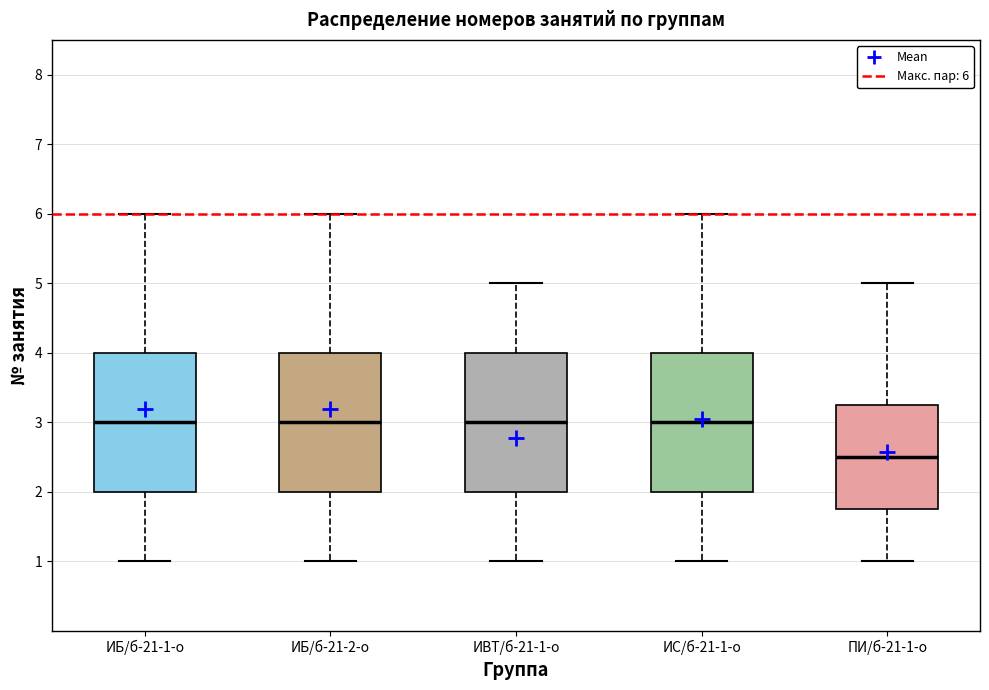

Reading left to right, read every box against the y-axis: the position of its median line, the range the box covers, and the ends of its whiskers. The values are not printed on the chart, so give them approximately, as read against the axis.

ИБ/б-21-1-о: median 3.0, box 2.0 to 4.0, whiskers 1.0 to 6.0
ИБ/б-21-2-о: median 3.0, box 2.0 to 4.0, whiskers 1.0 to 6.0
ИВТ/б-21-1-о: median 3.0, box 2.0 to 4.0, whiskers 1.0 to 5.0
ИС/б-21-1-о: median 3.0, box 2.0 to 4.0, whiskers 1.0 to 6.0
ПИ/б-21-1-о: median 2.5, box 1.8 to 3.3, whiskers 1.0 to 5.0